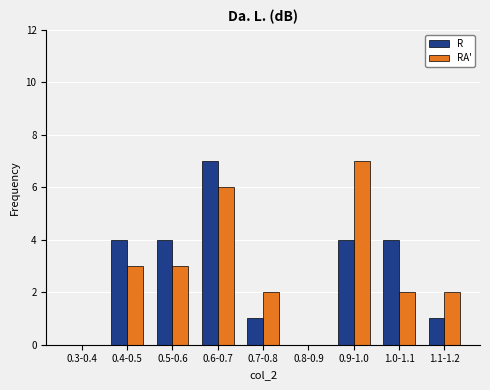

Reading left to right, list all the values displayed in this chart.

R: 0.3-0.4=0	0.4-0.5=4	0.5-0.6=4	0.6-0.7=7	0.7-0.8=1	0.8-0.9=0	0.9-1.0=4	1.0-1.1=4	1.1-1.2=1
RA': 0.3-0.4=0	0.4-0.5=3	0.5-0.6=3	0.6-0.7=6	0.7-0.8=2	0.8-0.9=0	0.9-1.0=7	1.0-1.1=2	1.1-1.2=2